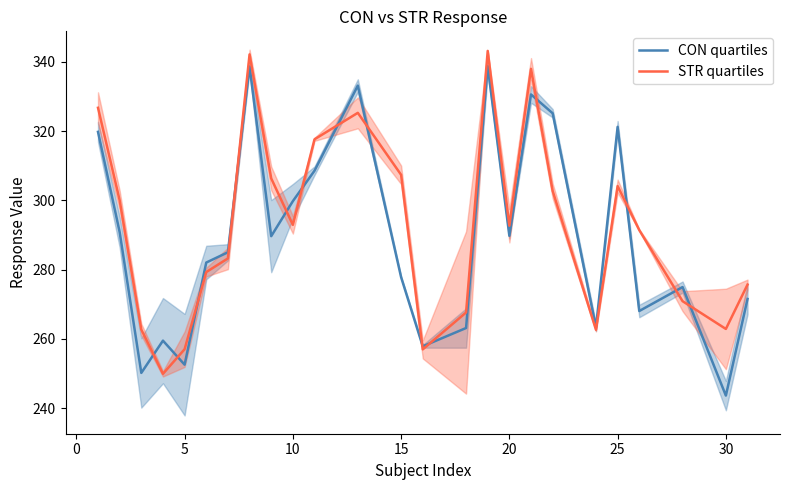

How many interior local peaks does the CON quartiles series have?

7